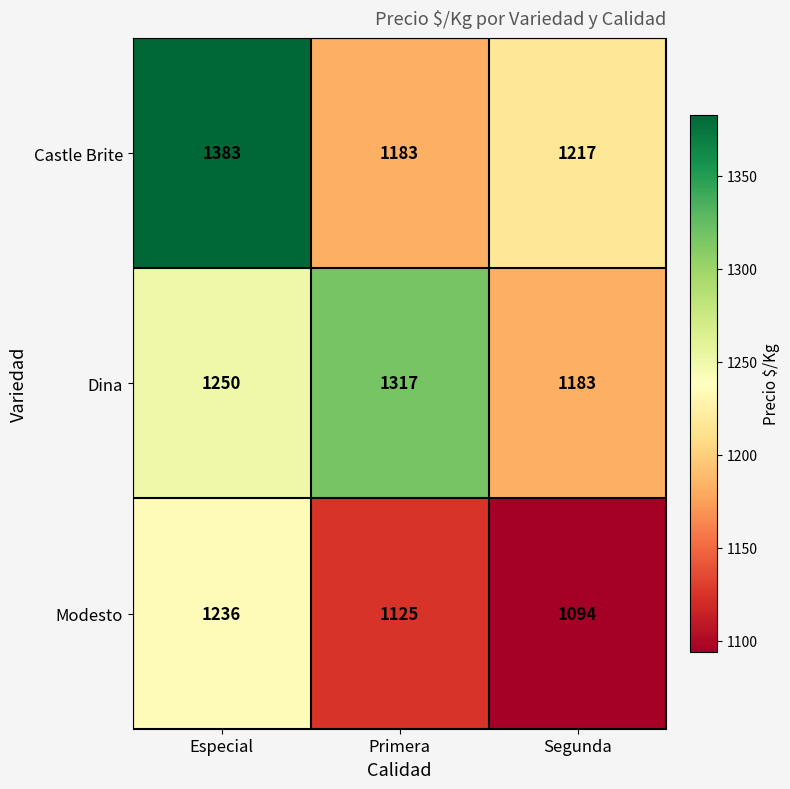

Is the value of Modesto at Segunda greater than the value of Castle Brite at Segunda?

No